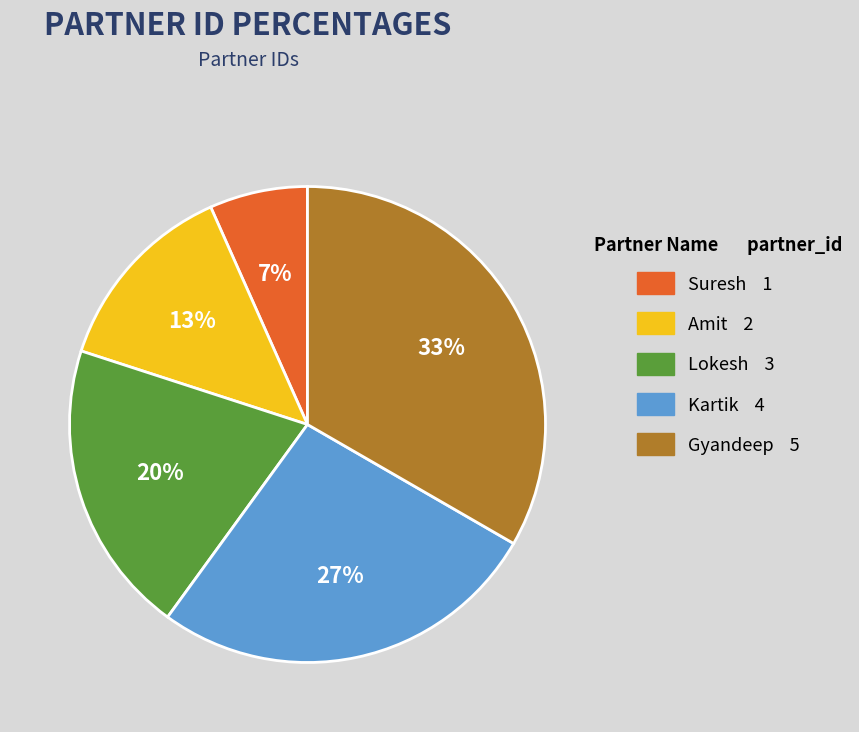

To the nearest percent, what portion does Gyandeep represent?

33%